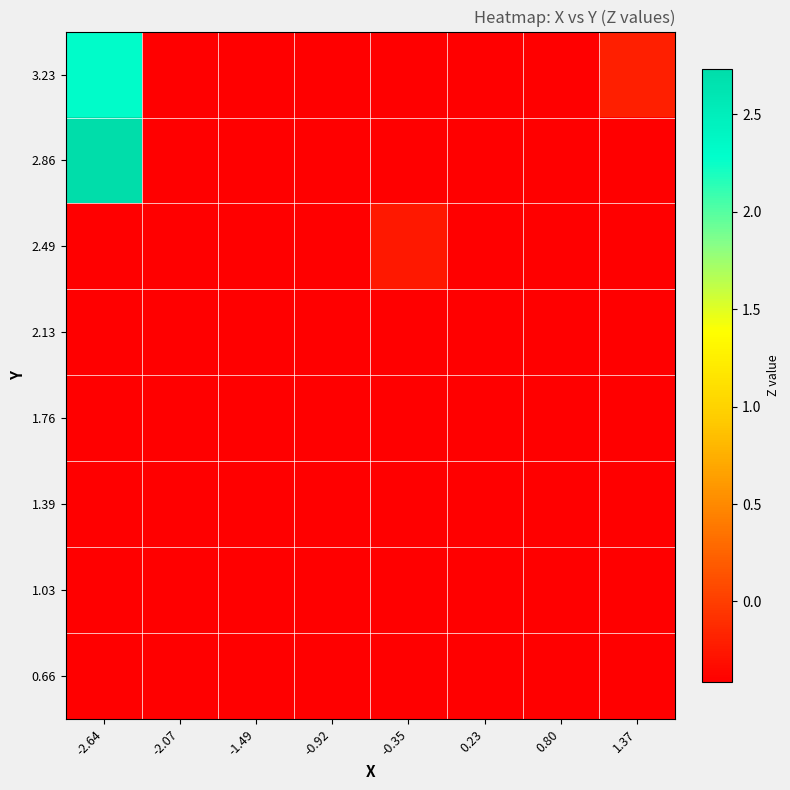

At -0.92, list the series in order from smallest to largest.

0.66, 1.03, 1.39, 1.76, 2.13, 2.49, 2.86, 3.23